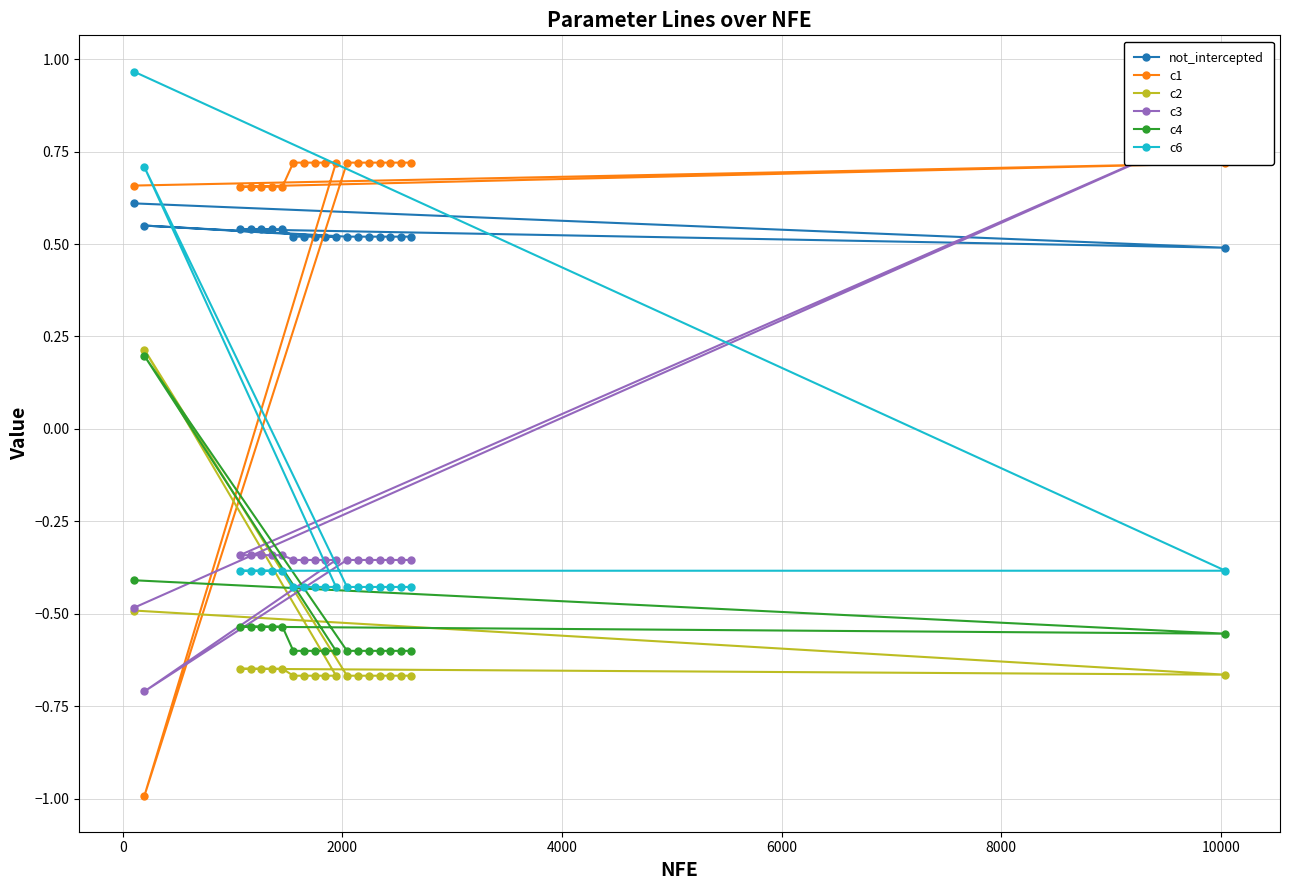

What is the difference between the maximum and minimum values in the not_intercepted series?

0.1